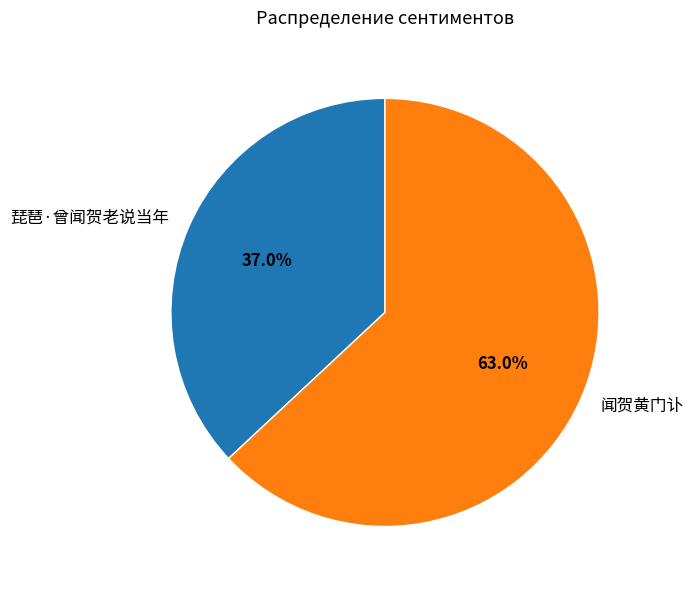

What is the largest slice in the pie chart?

闻贺黄门讣